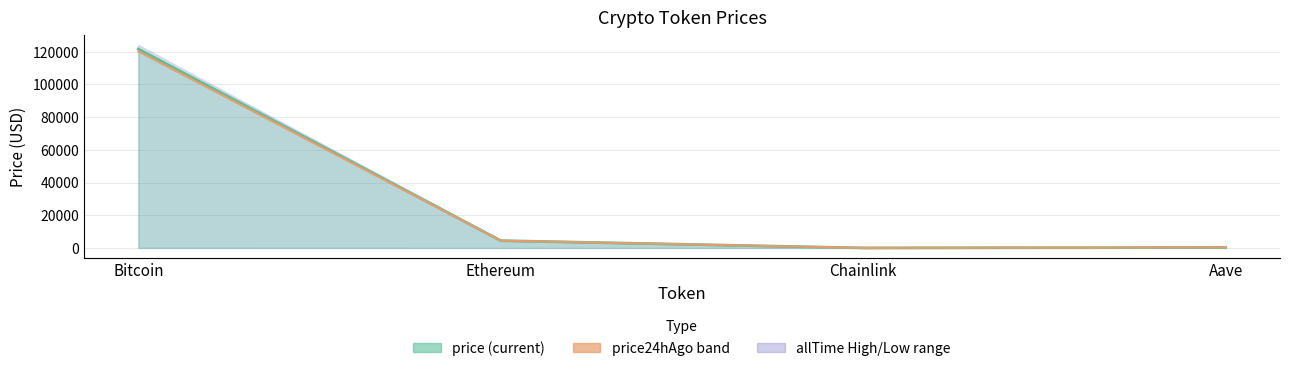

What value does the price24hAgo series have at Aave?

289.3